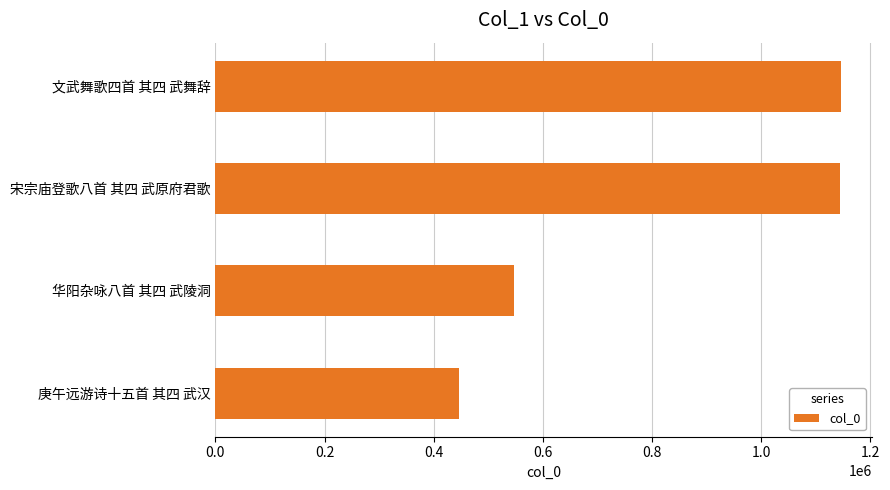

What is the change in value from 华阳杂咏八首 其四 武陵洞 to 文武舞歌四首 其四 武舞辞?

+598996